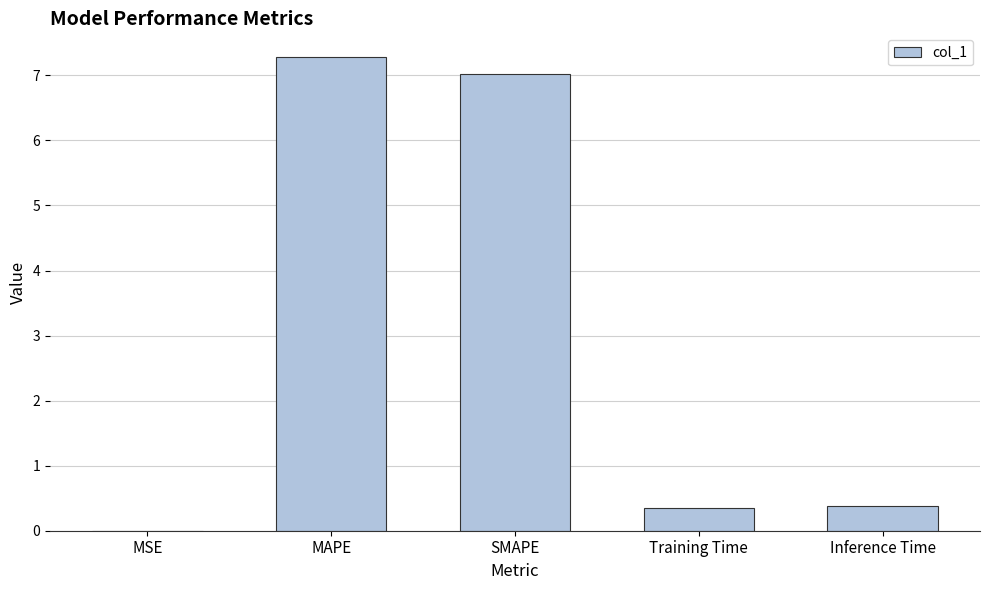

Are the bars horizontal?

No